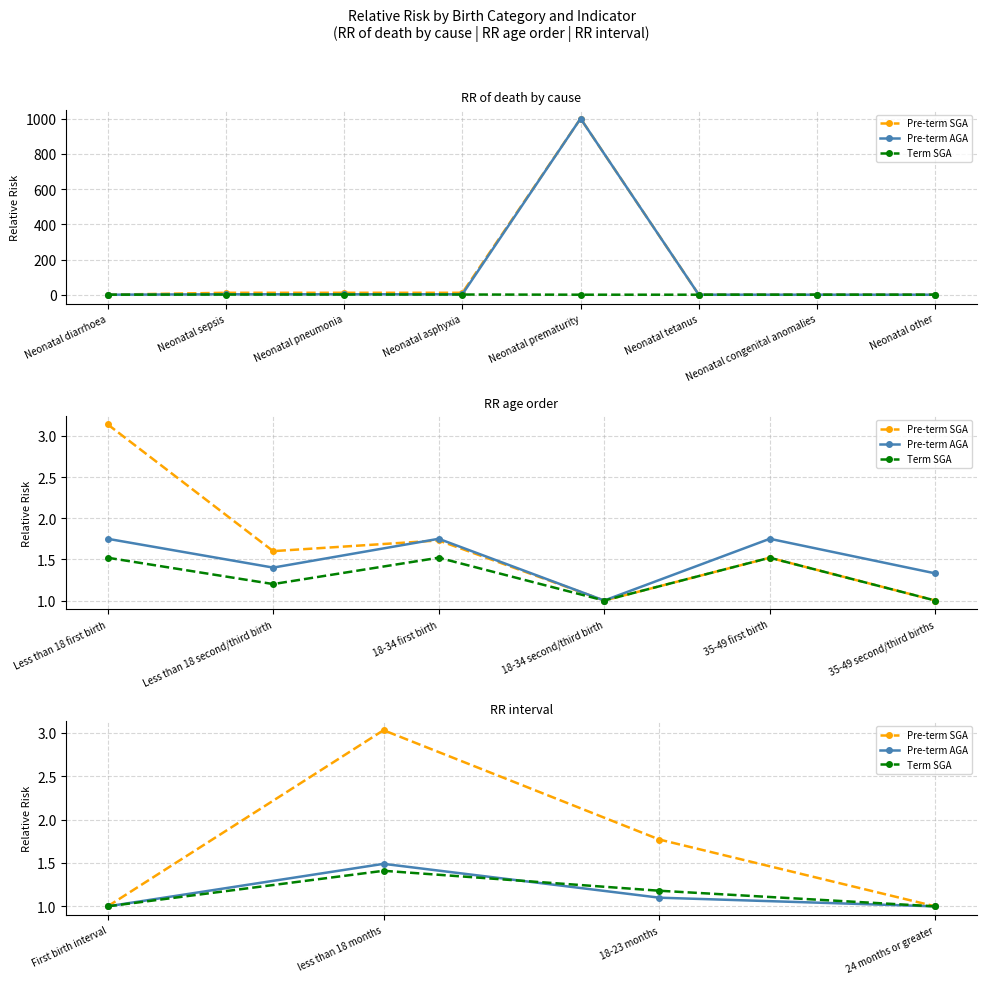

What is the sum of the Term SGA values at First birth interval and 24 months or greater?

2.0